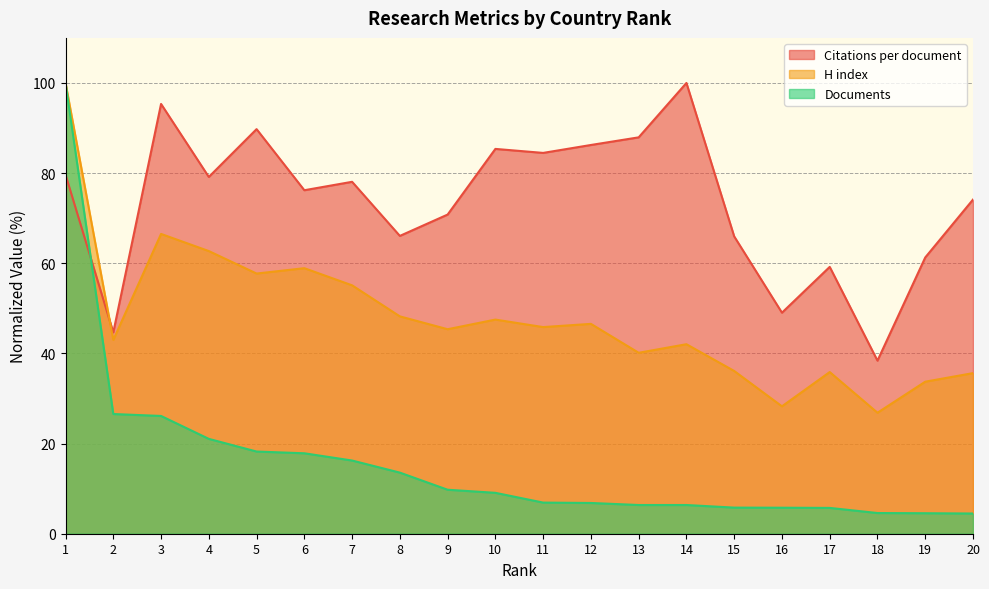

What is the sum of all H index values?

956.1